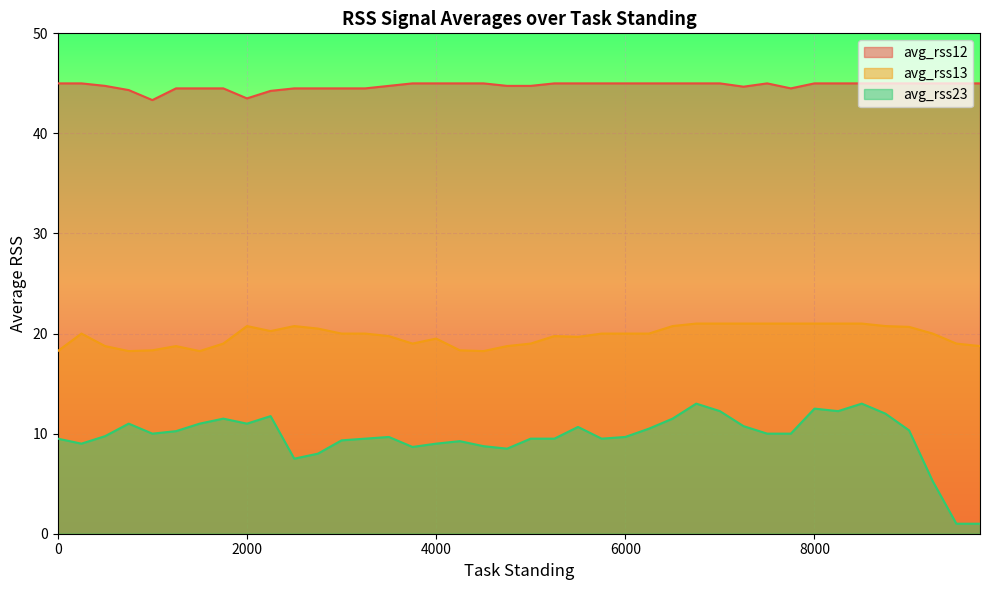

What is the difference between the avg_rss23 values at 3250 and 9000?

0.8